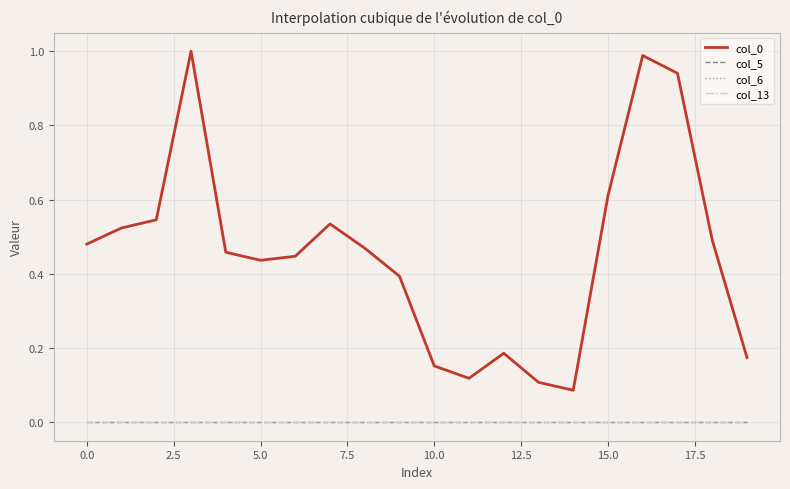

Does the chart have visible grid lines?

Yes